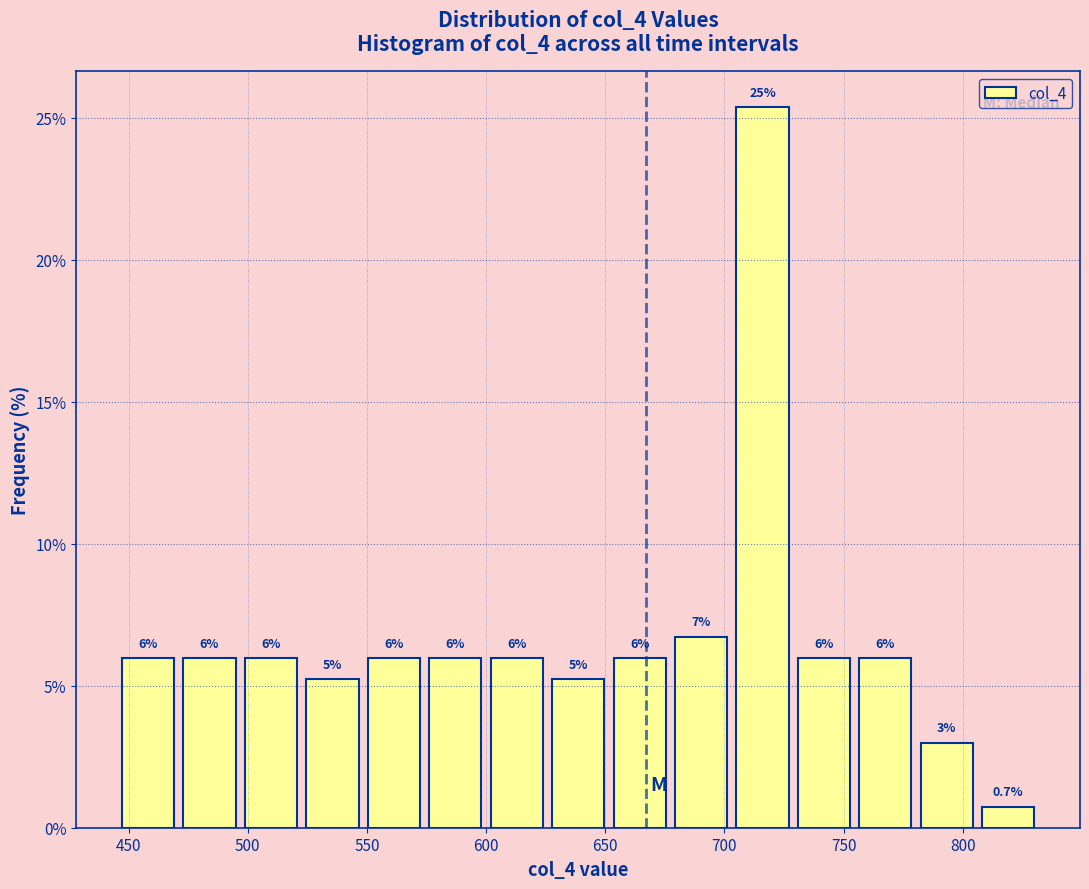

Which range on the x-axis has the tallest bar?

705 to 730